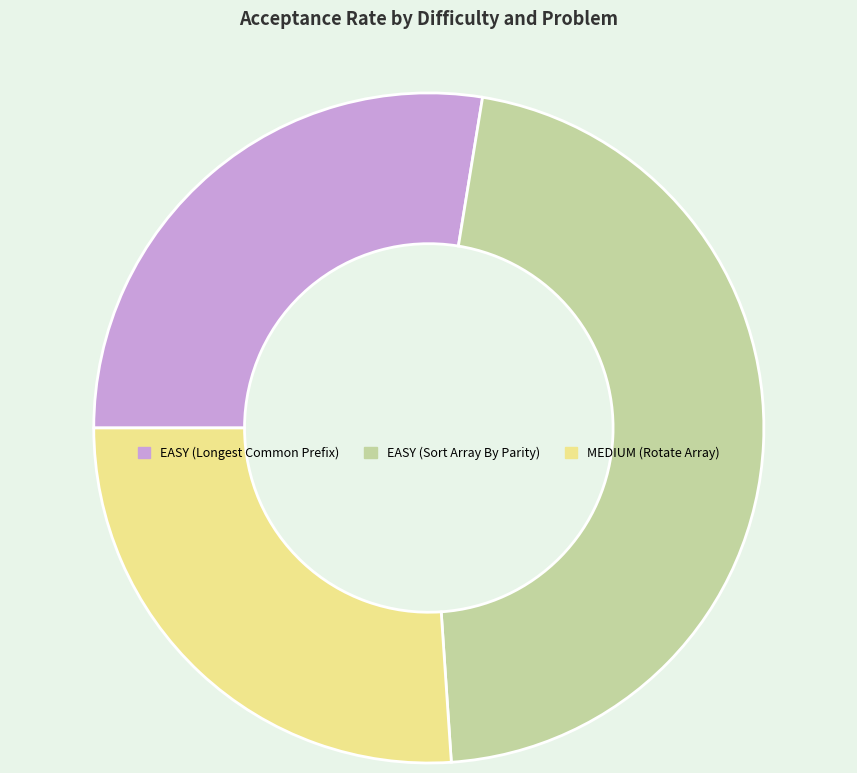

Does EASY (Sort Array By Parity) account for over 50% of the chart?

No